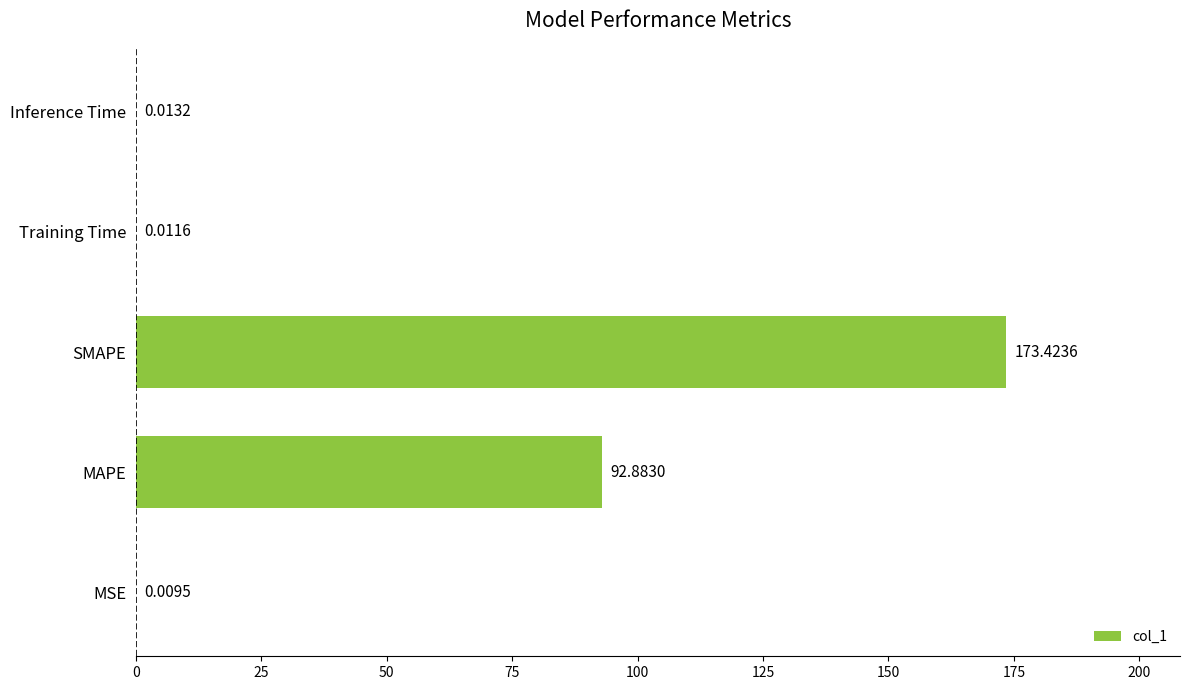

What is the change in value from MAPE to Training Time?

-92.9